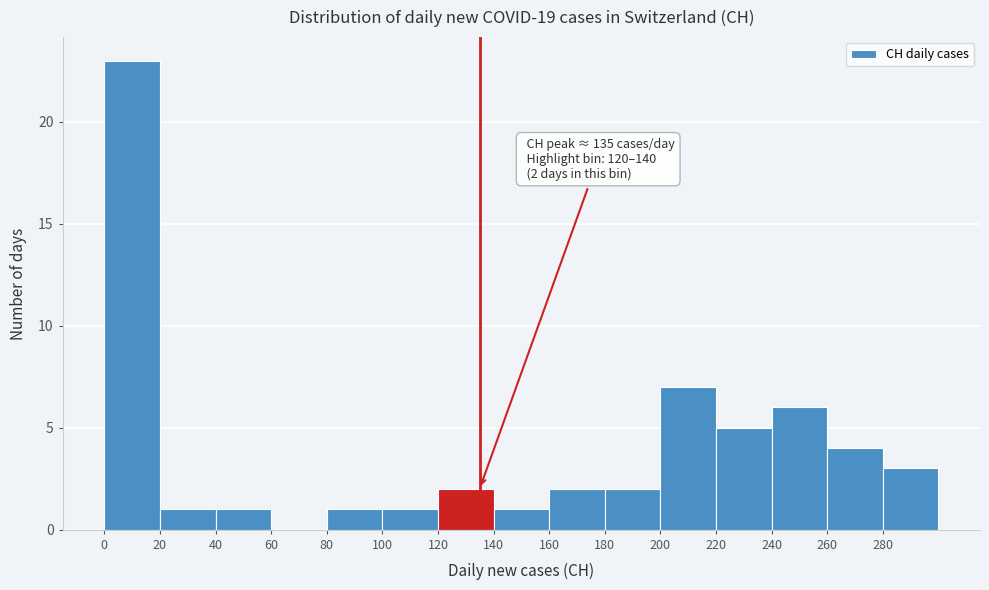

Over which range of the x-axis is the bar tallest?

0 to 20